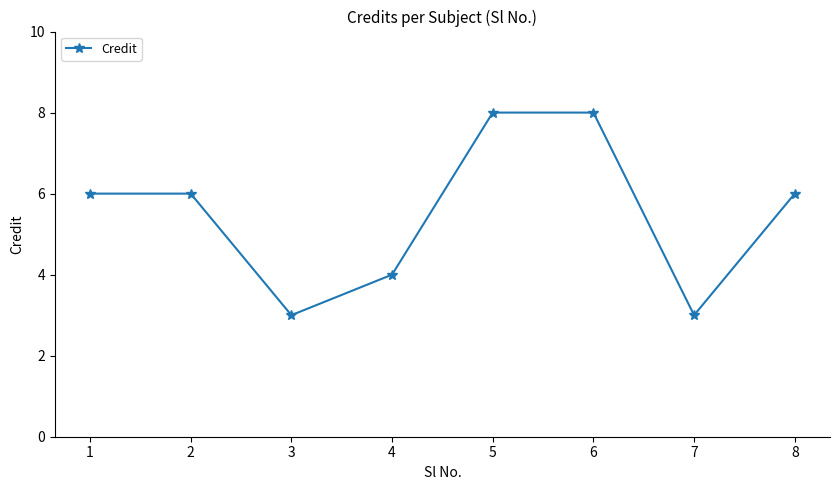

What is the difference between the maximum and second lowest values?

5